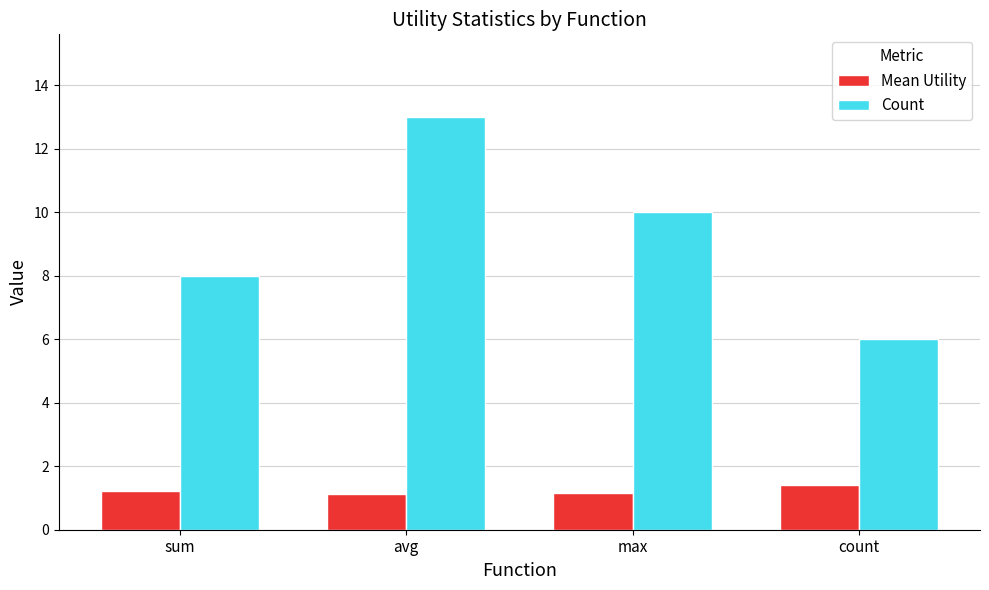

Is it true that Count equals 8.4 at count?

False